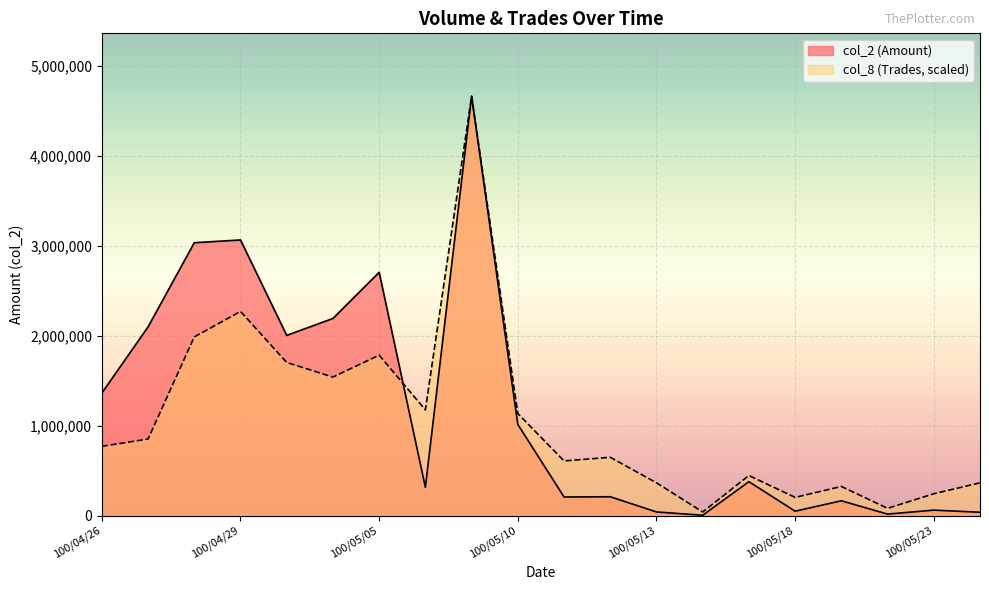

In col_8, how many points are lower than both neighbors (excluding endpoints)?

6